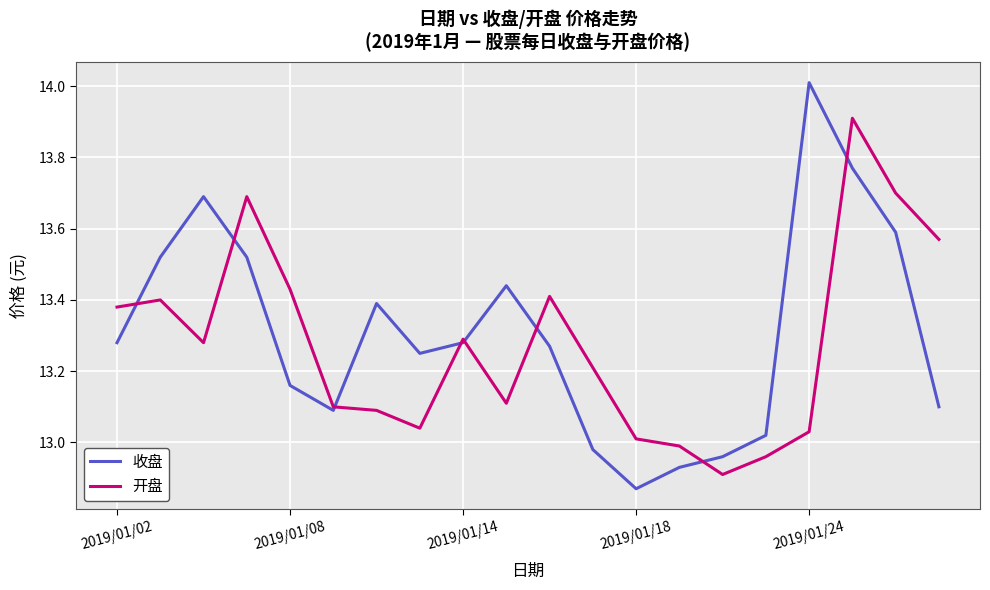

List the series in order of their peak value, lowest first.

开盘, 收盘